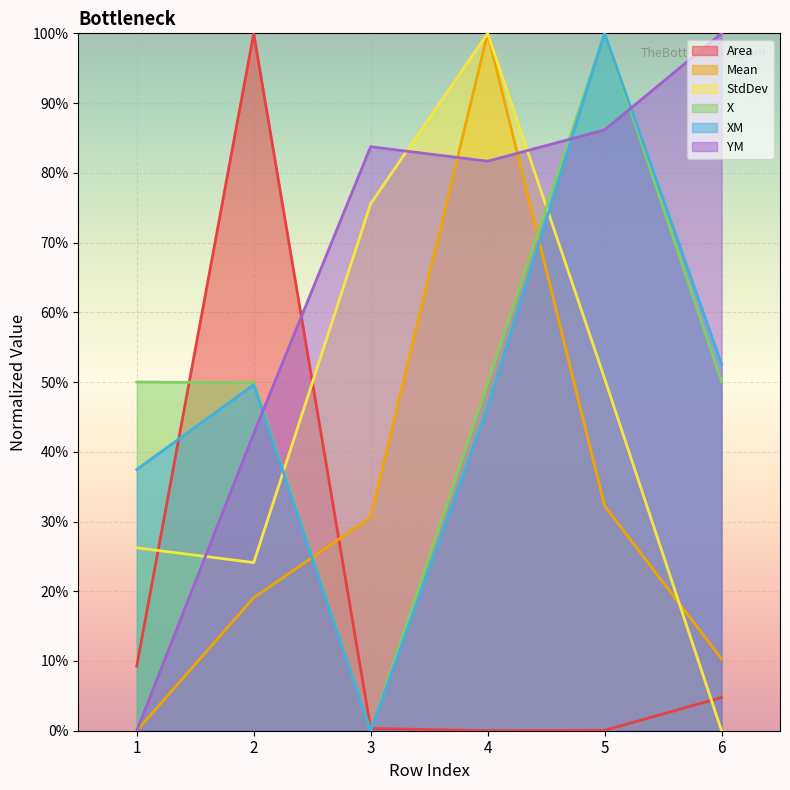

What is the total value across all series at 3?

1.9